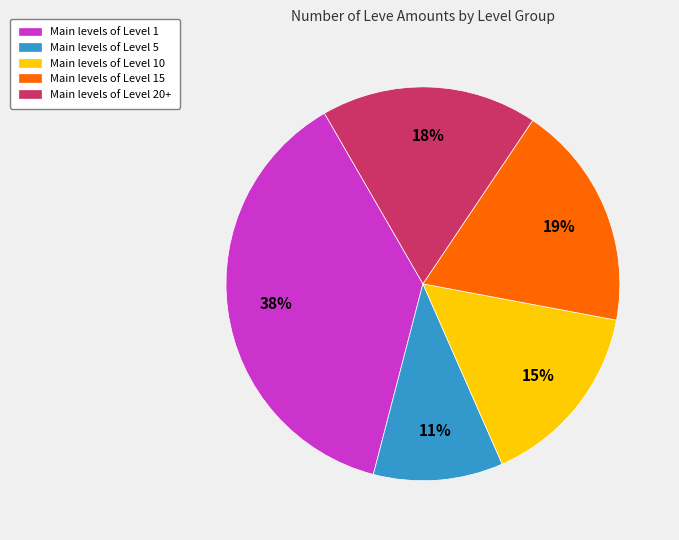

To the nearest percent, what is the average slice percentage?

20%